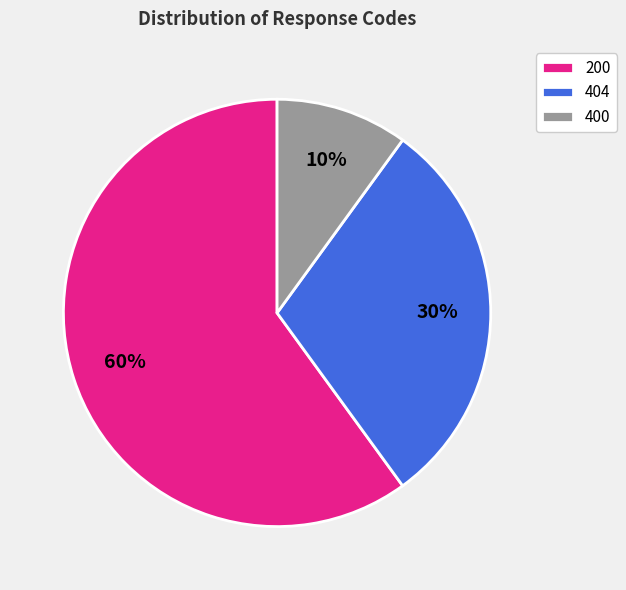

Is 404 the majority of the pie?

No